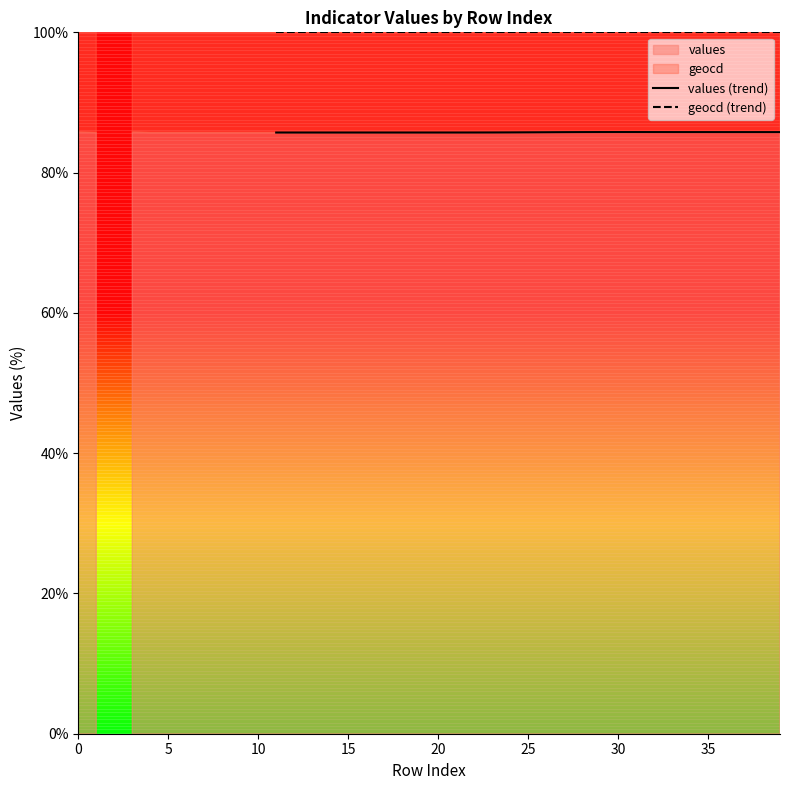

What is the sum of the values (trend) values at 32 and 38?

171.6